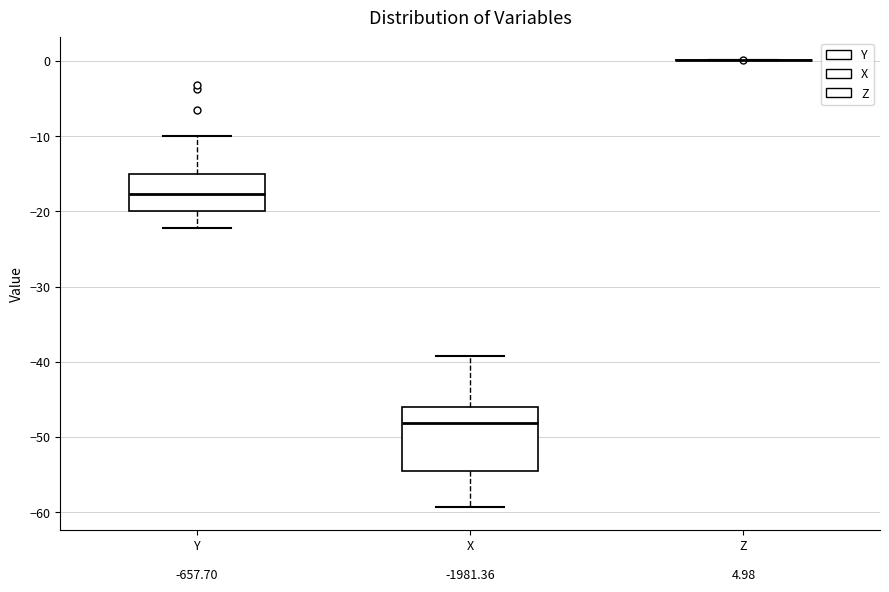

Reading left to right, read every box against the y-axis: the position of its median line, the range the box covers, and the ends of its whiskers. The values are not printed on the chart, so give them approximately, as read against the axis.

Y: median -18, box -20 to -15, whiskers -22 to -10
X: median -48, box -54 to -46, whiskers -59 to -39
Z: box collapsed to a line at 0, whiskers 0 to 0